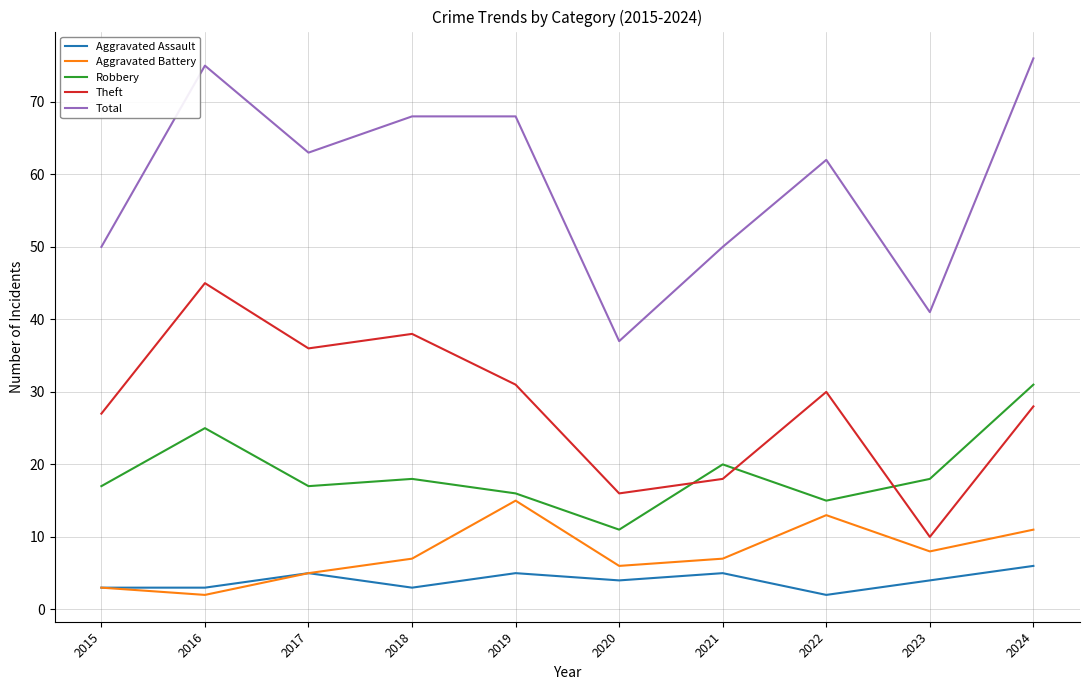

At which category does Aggravated Battery reach its first local peak?

2019